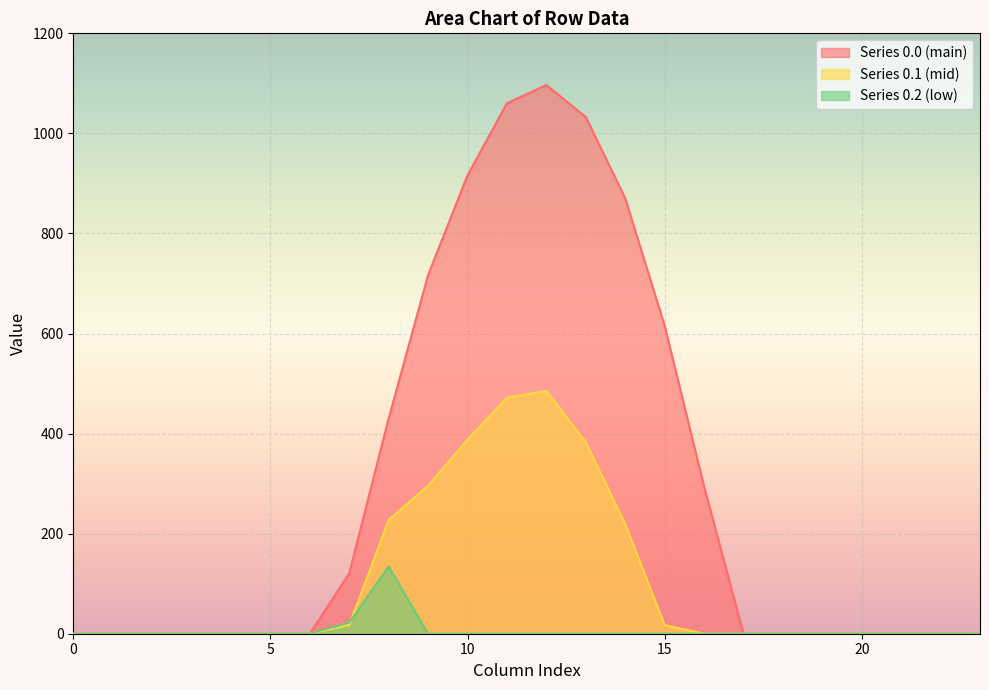

At which category is the sum across all series the highest?

12